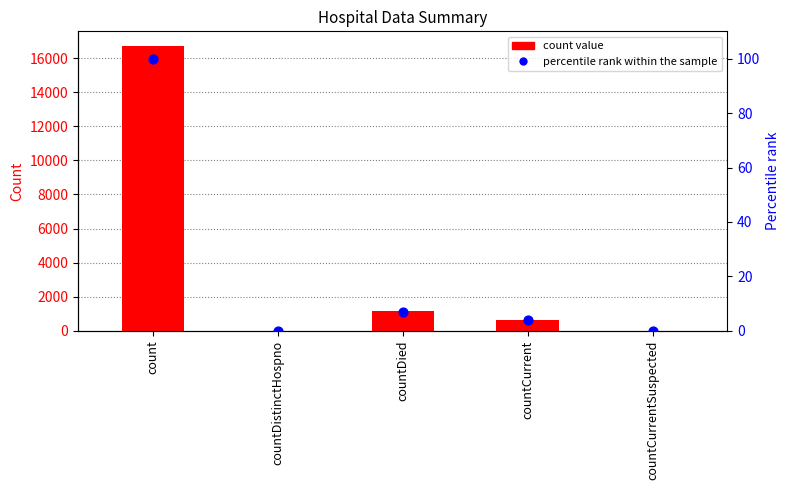

At how many categories does at least one series exceed 2861?

1